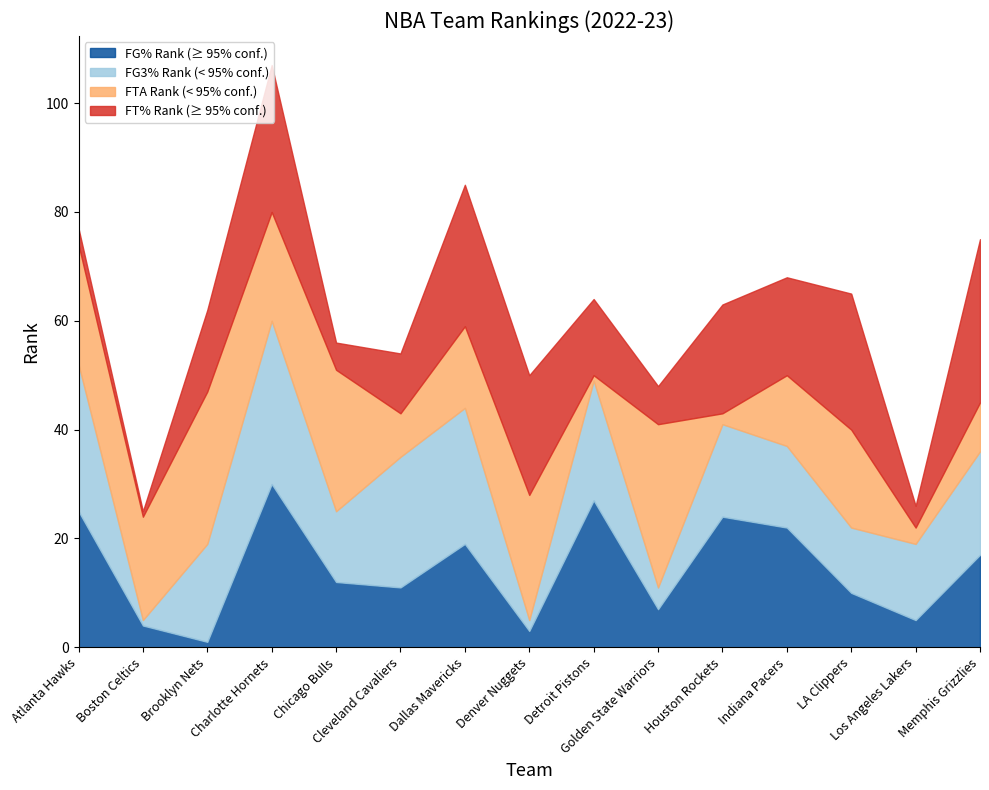

What is the value of the FT_PCT_RANK point at the 6th from the left?

11